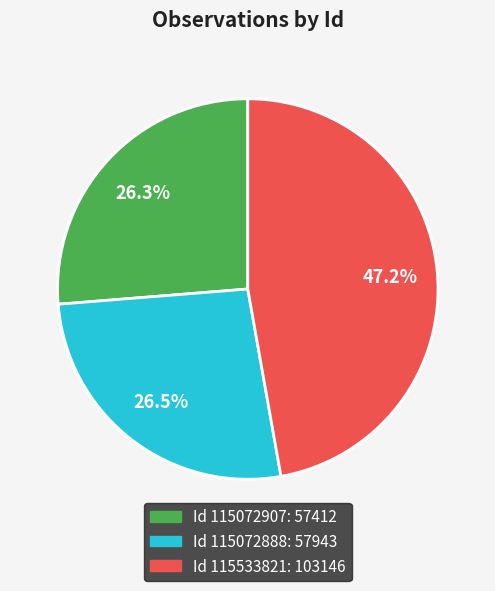

Is there a majority slice in this chart?

No